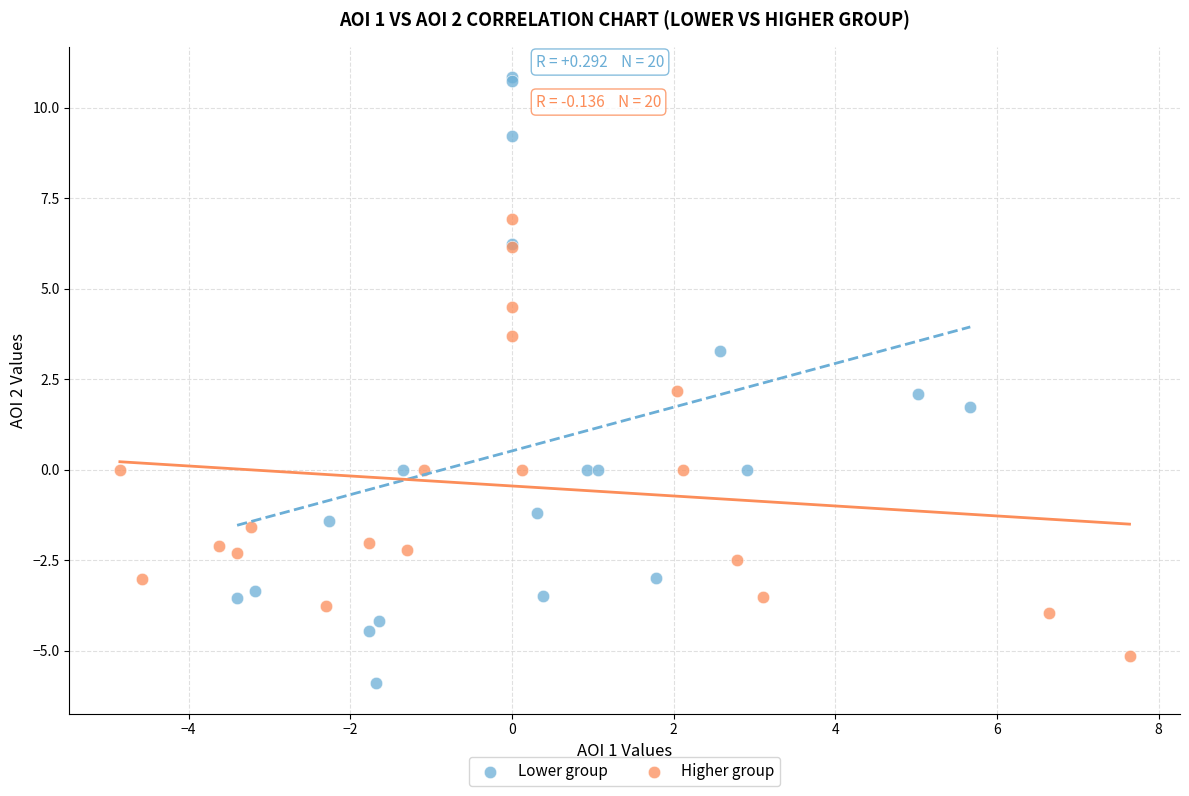

Which series has the widest spread of Y values?

Lower group